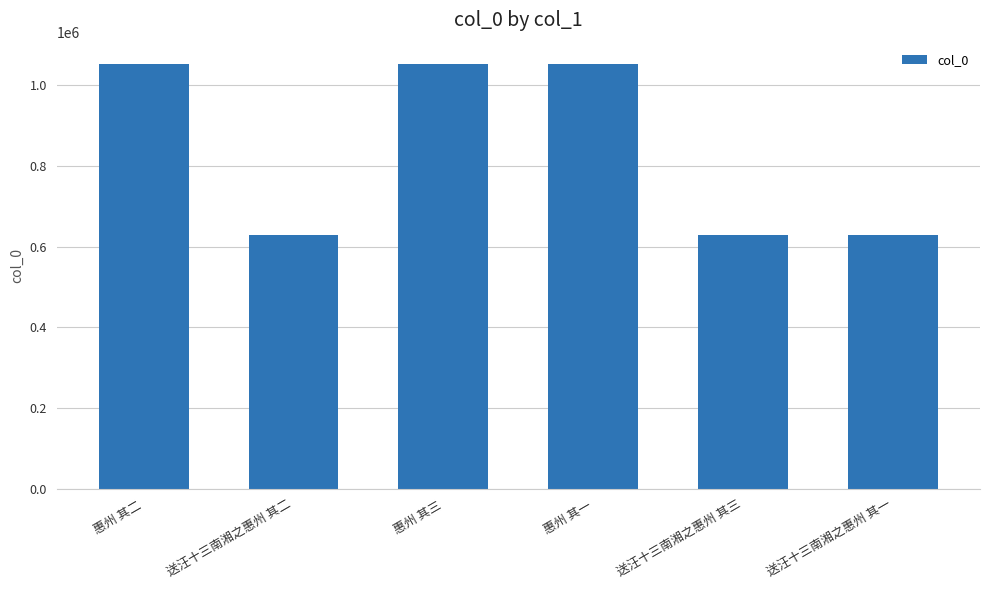

What is the ratio of the value at 送汪十三南湘之惠州 其一 to the value at 送汪十三南湘之惠州 其三?

1.0